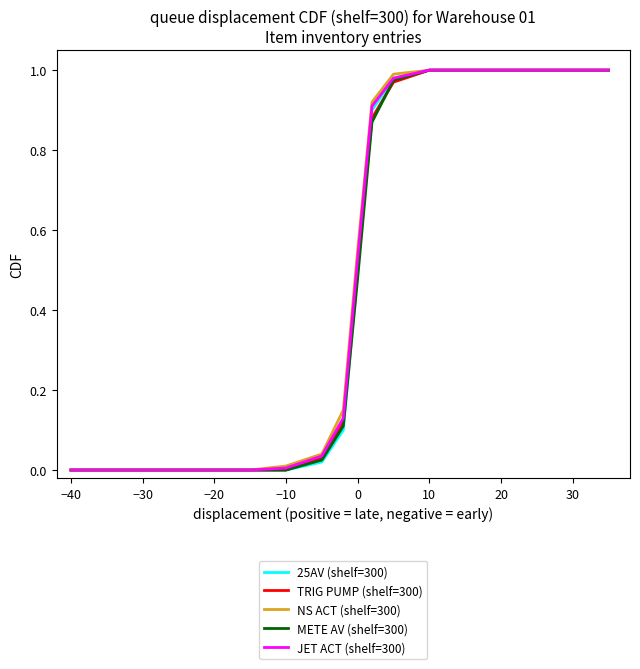

Which series has the largest range (max minus min)?

25AV (shelf=300)